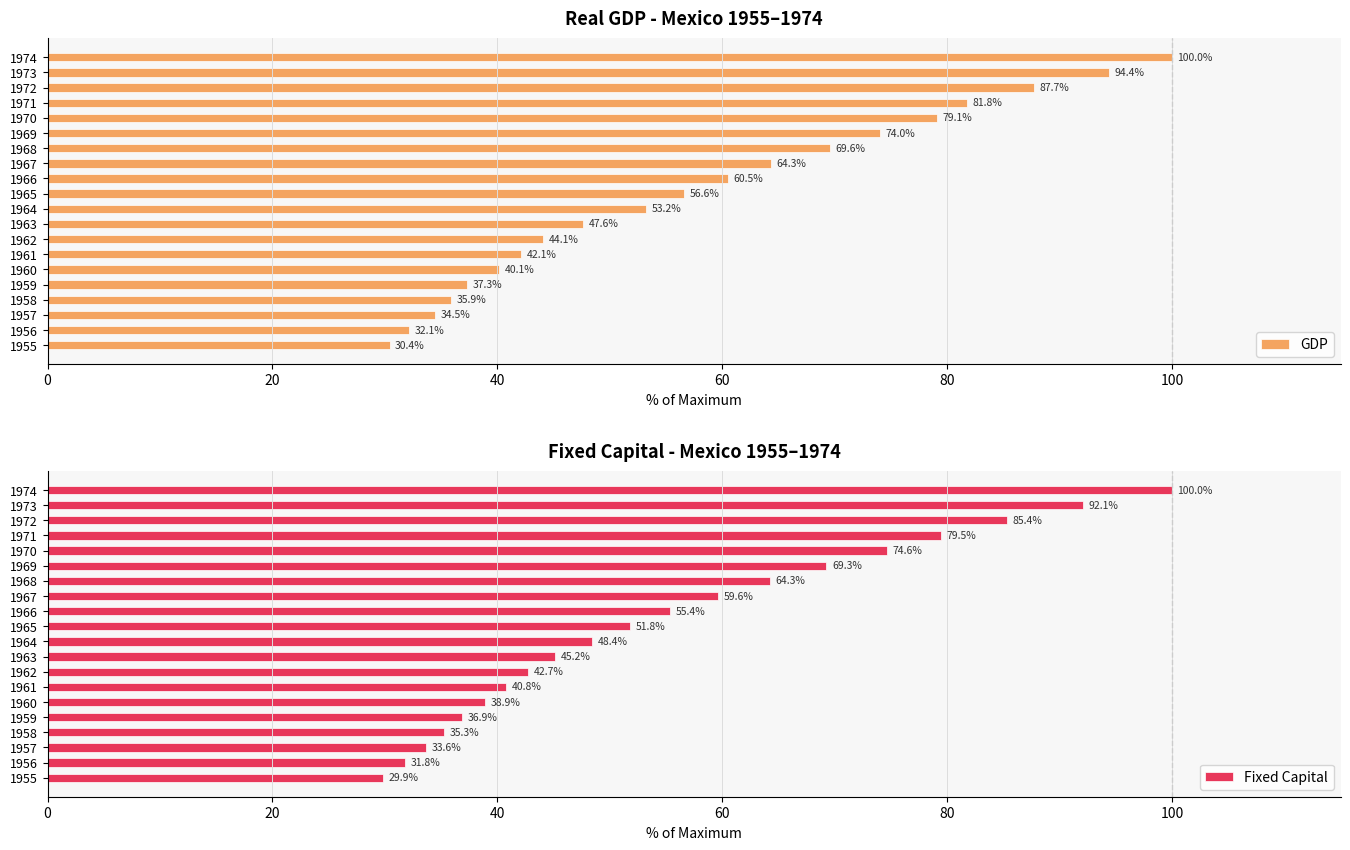

Reading right to left, list all the values displayed in this chart.

GDP: 100.0	94.4	87.7	81.8	79.1	74.0	69.6	64.3	60.5	56.6	53.2	47.6	44.1	42.1	40.1	37.3	35.9	34.5	32.1	30.4
Fixed Capital: 100.0	92.1	85.4	79.5	74.6	69.3	64.3	59.6	55.4	51.8	48.4	45.2	42.7	40.8	38.9	36.9	35.3	33.6	31.8	29.9